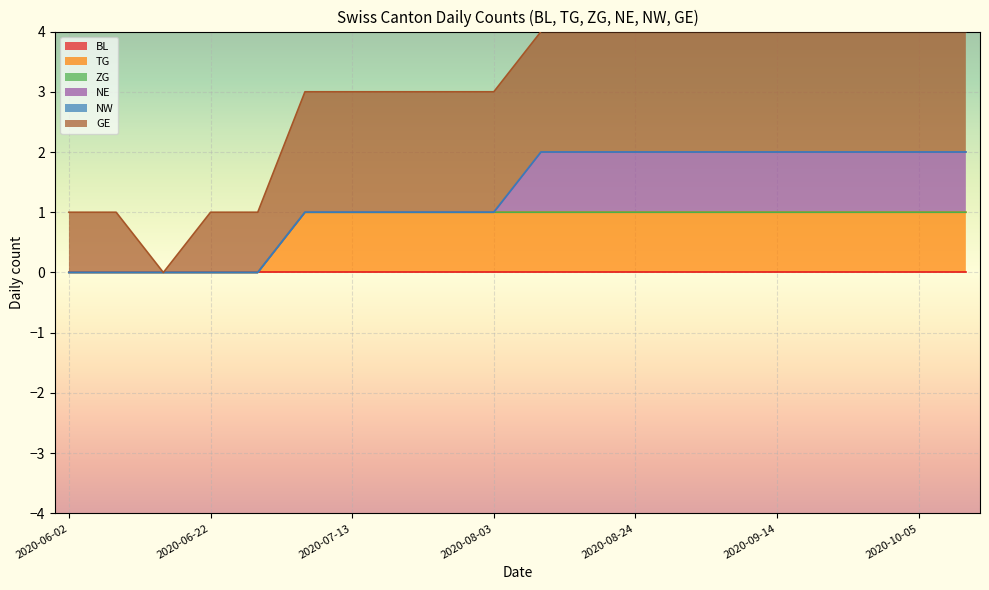

What is the maximum value shown in the chart?

2